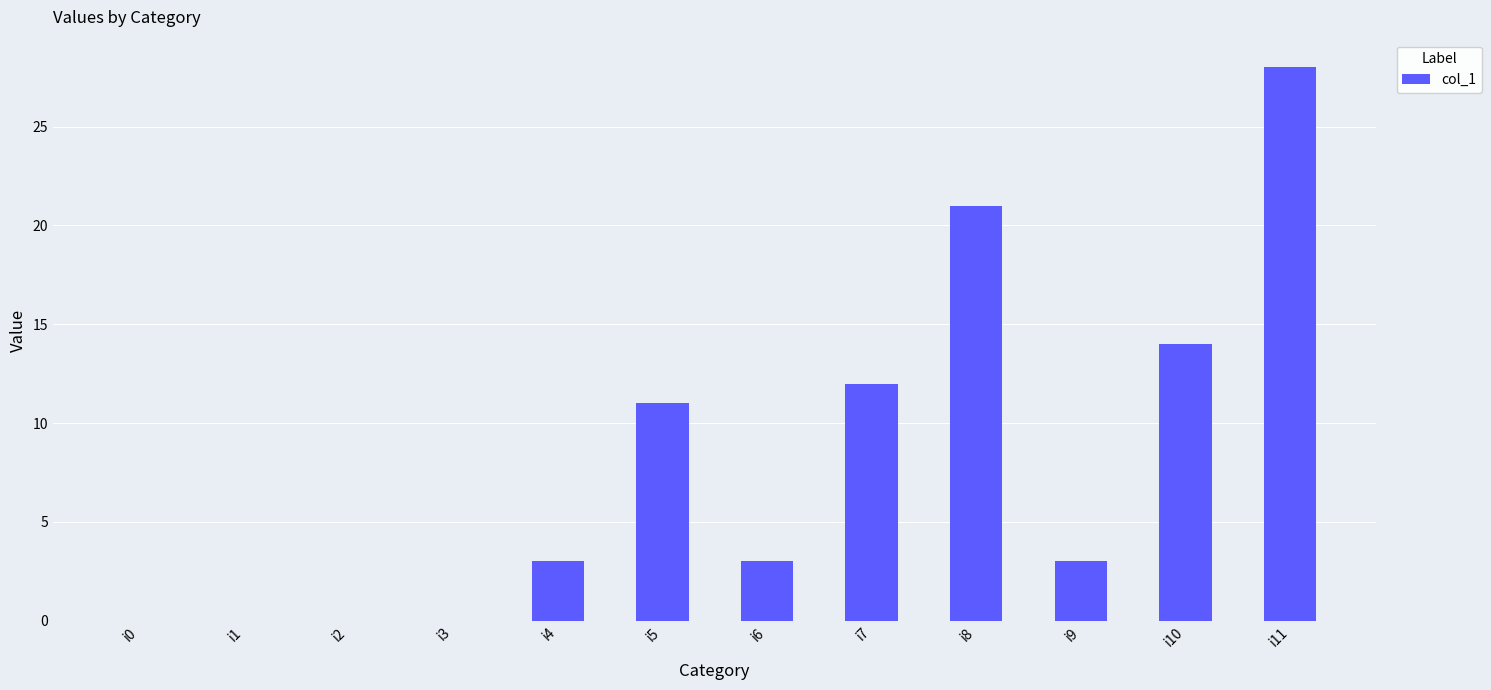

Count the number of categories in the chart.

12